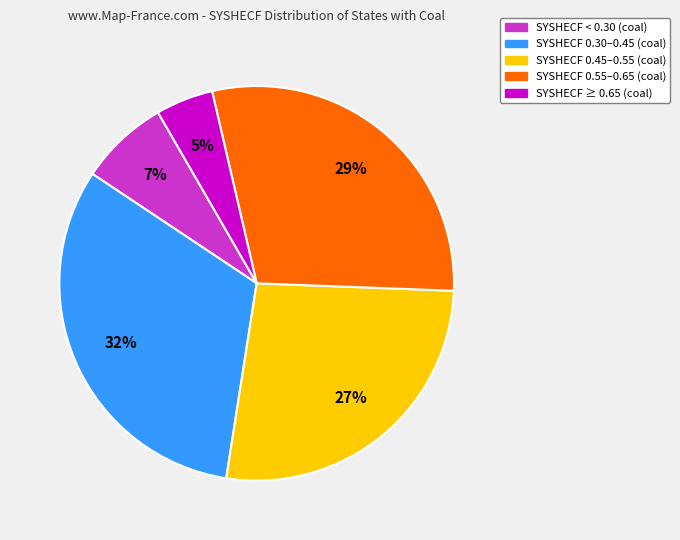

Is there any slice that represents more than half of the pie?

No